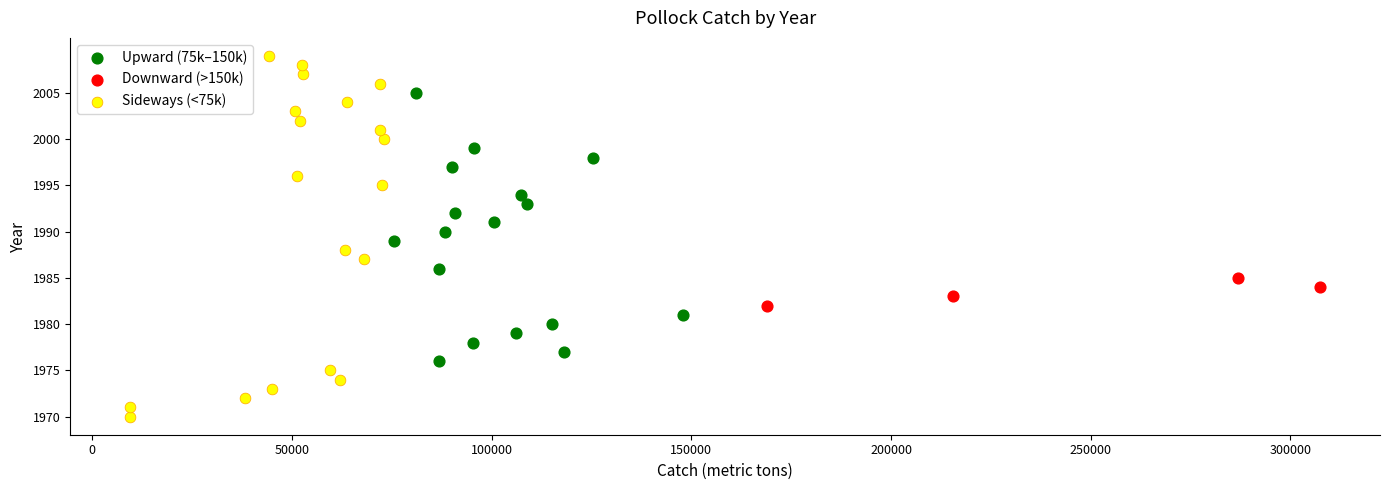

Which series reaches the minimum Y coordinate?

Sideways (<75k)